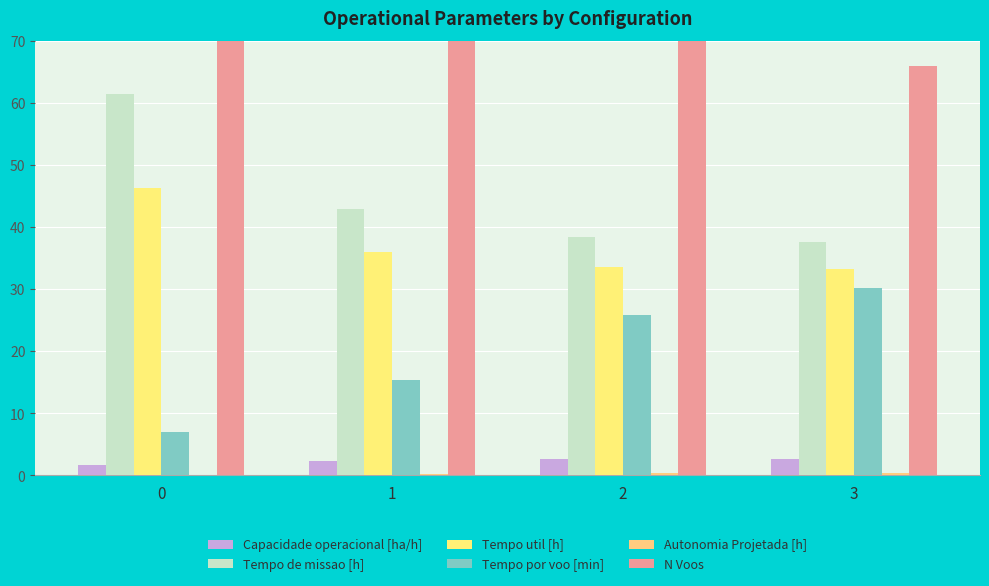

Reading left to right, list all the values displayed in this chart.

Capacidade operacional [ha/h]: 1.6	2.3	2.6	2.7
Tempo de missao [h]: 61.5	42.9	38.4	37.6
Tempo util [h]: 46.4	36.0	33.6	33.2
Tempo por voo [min]: 7.0	15.3	25.9	30.2
Autonomia Projetada [h]: 0.1	0.2	0.3	0.4
N Voos: 397.0	141.0	78.0	66.0